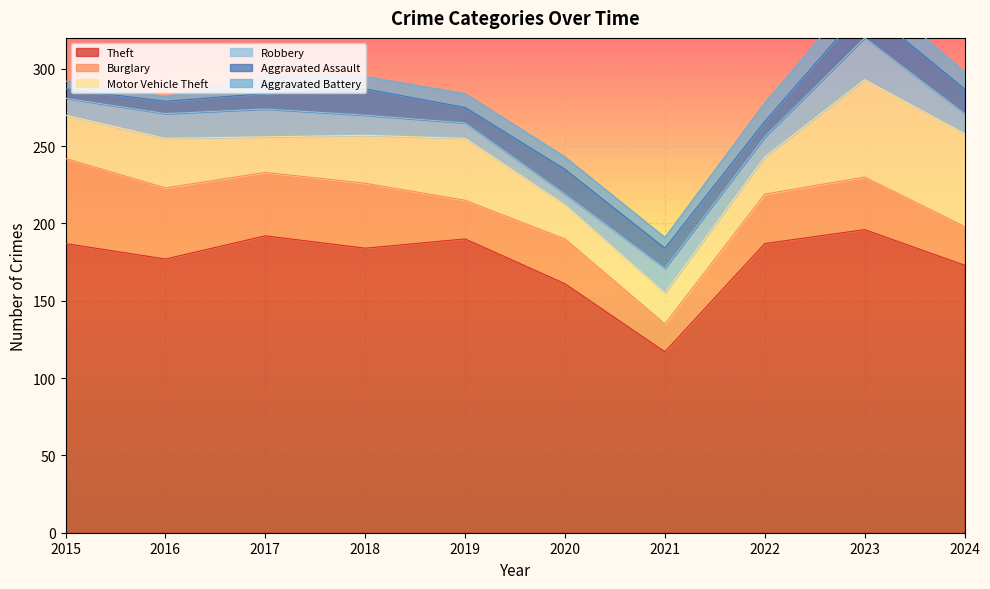

At how many categories does at least one series exceed 189?

3